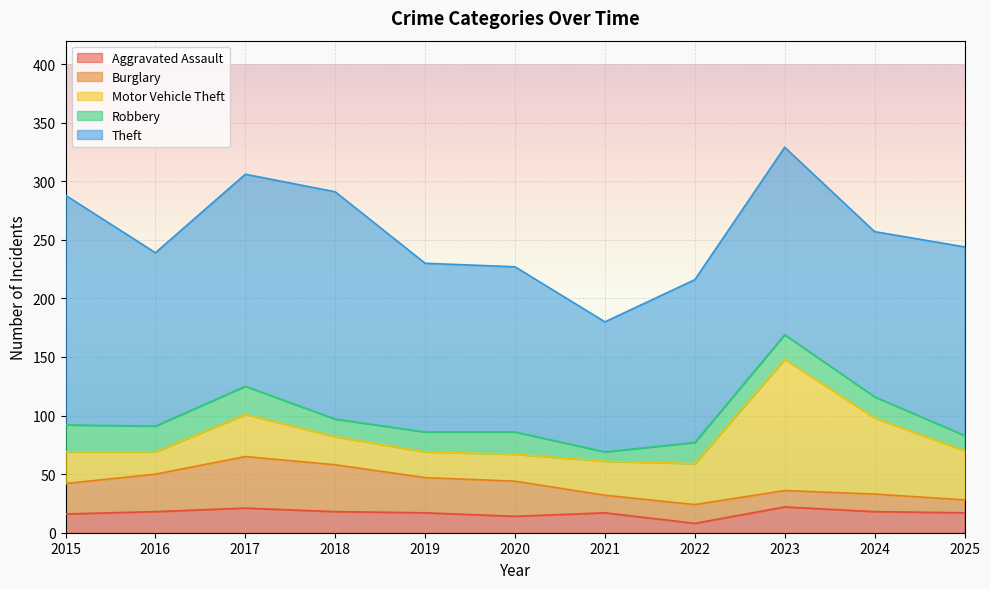

Is it true that Motor Vehicle Theft equals 18 at 2015?

False